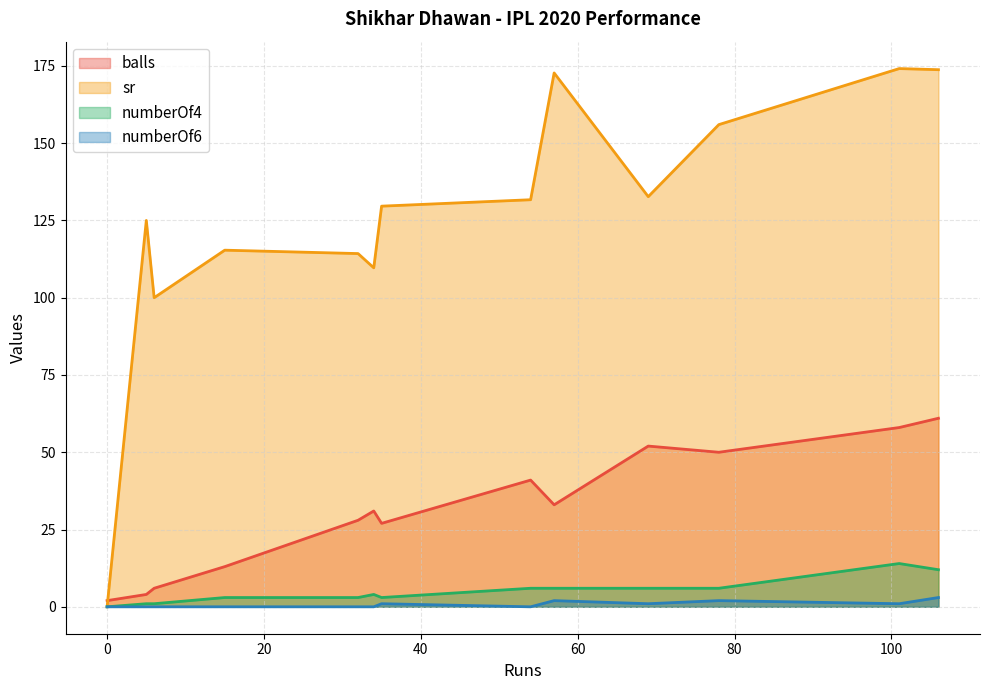

What is the spread (max minus min) of values at 15?

115.4